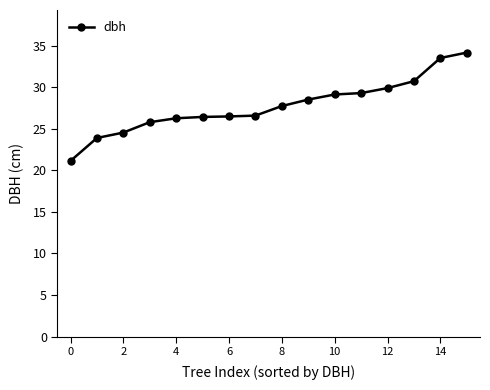

What is the minimum value shown in the chart?

21.1